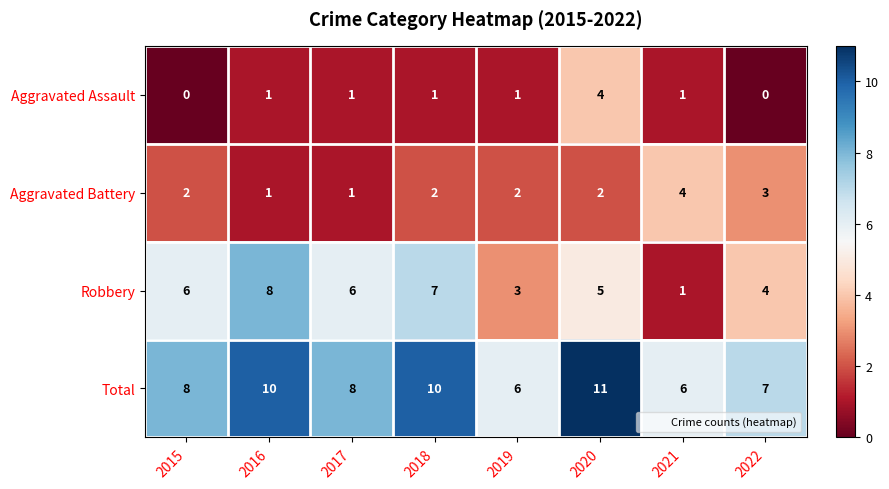

Count the Total values in the range 7 to 10.

5